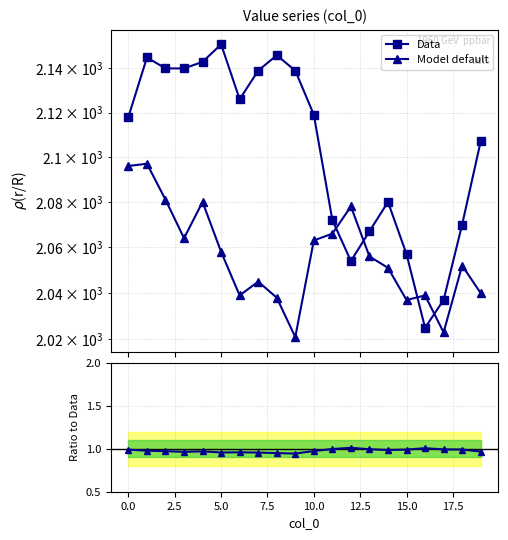

Where is Data nearest to the value 2088?

14